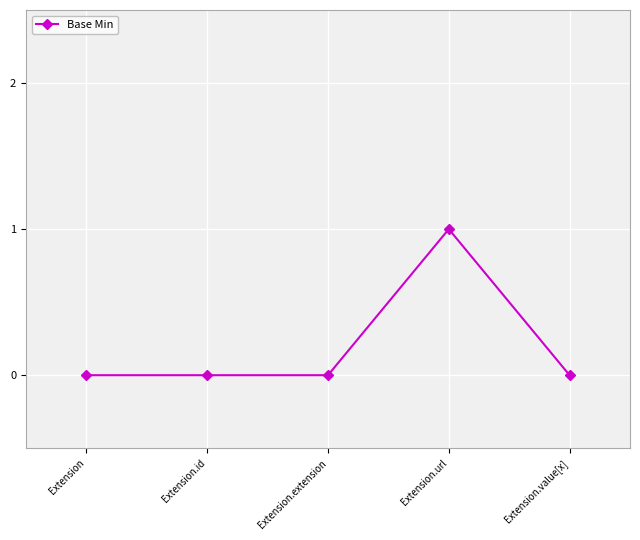

Reading left to right, extract all data points from this chart.

Extension=0	Extension.id=0	Extension.extension=0	Extension.url=1	Extension.value[x]=0